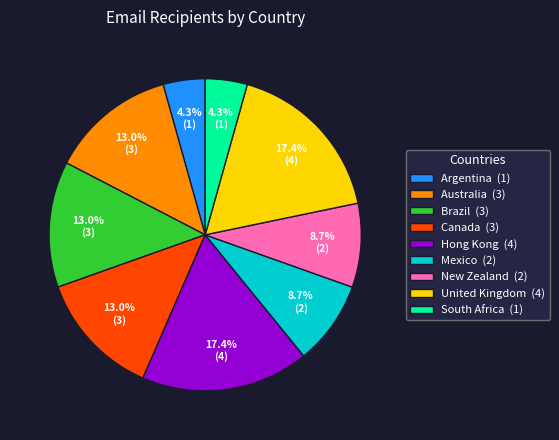

Is the sum of Australia and United Kingdom greater than half?

No